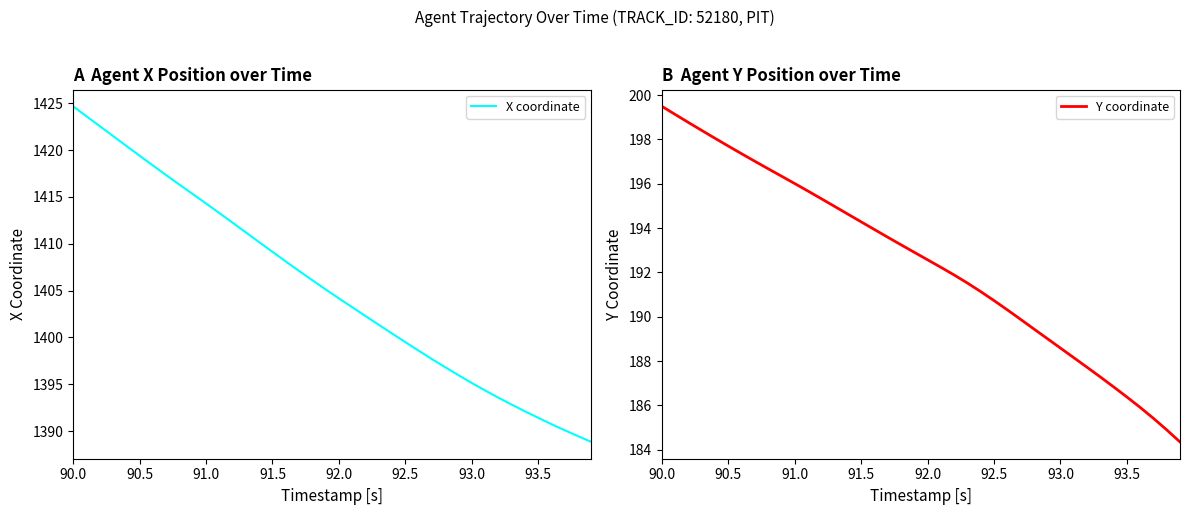

Reading left to right, transcribe all the data shown in this chart.

X coordinate: 1424.7	1423.6	1422.6	1421.5	1420.5	1419.4	1418.4	1417.3	1416.3	1415.3	1414.3	1413.3	1412.2	1411.2	1410.2	1409.1	1408.1	1407.1	1406.1	1405.1	1404.2	1403.2	1402.3	1401.3	1400.4	1399.5	1398.6	1397.7	1396.8	1396.0	1395.1	1394.3	1393.6	1392.8	1392.1	1391.4	1390.7	1390.1	1389.5	1388.8
Y coordinate: 199.5	199.1	198.8	198.4	198.0	197.7	197.4	197.0	196.7	196.3	196.0	195.7	195.3	195.0	194.6	194.3	193.9	193.6	193.2	192.9	192.6	192.2	191.9	191.5	191.1	190.7	190.3	189.9	189.4	189.0	188.6	188.2	187.7	187.3	186.8	186.4	185.9	185.4	184.9	184.3